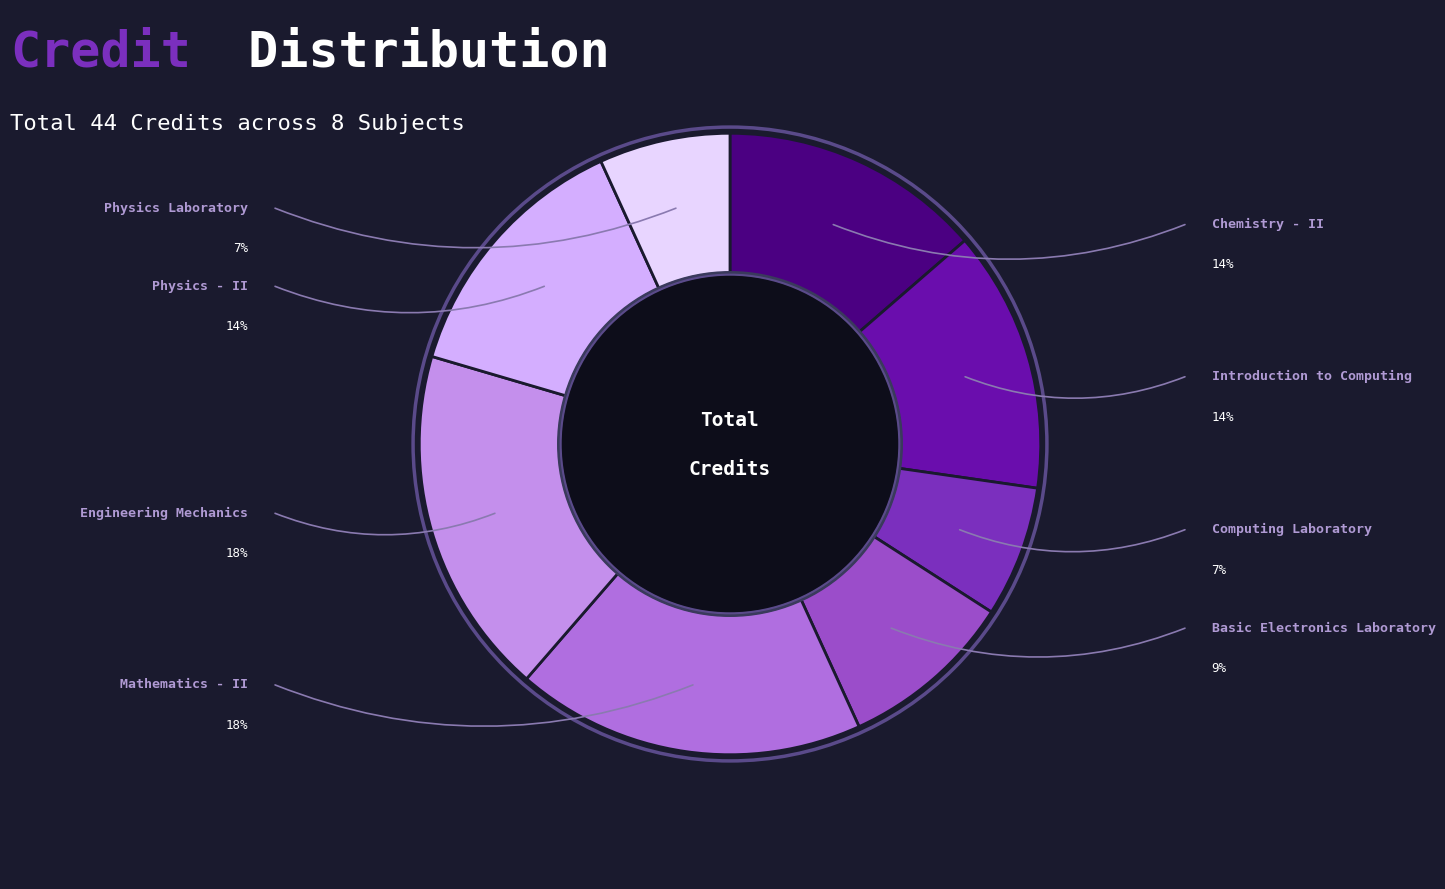

Do Mathematics - II and Physics Laboratory together represent more than half of the pie?

No